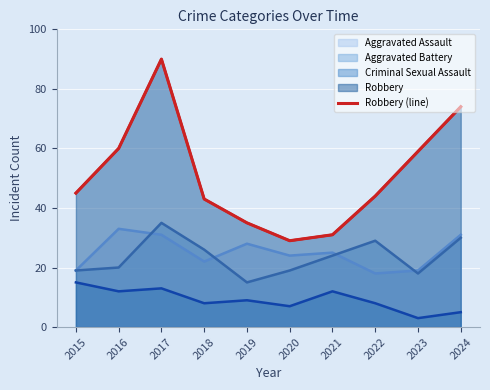

Is it true that the value at 2022 is 61?

False